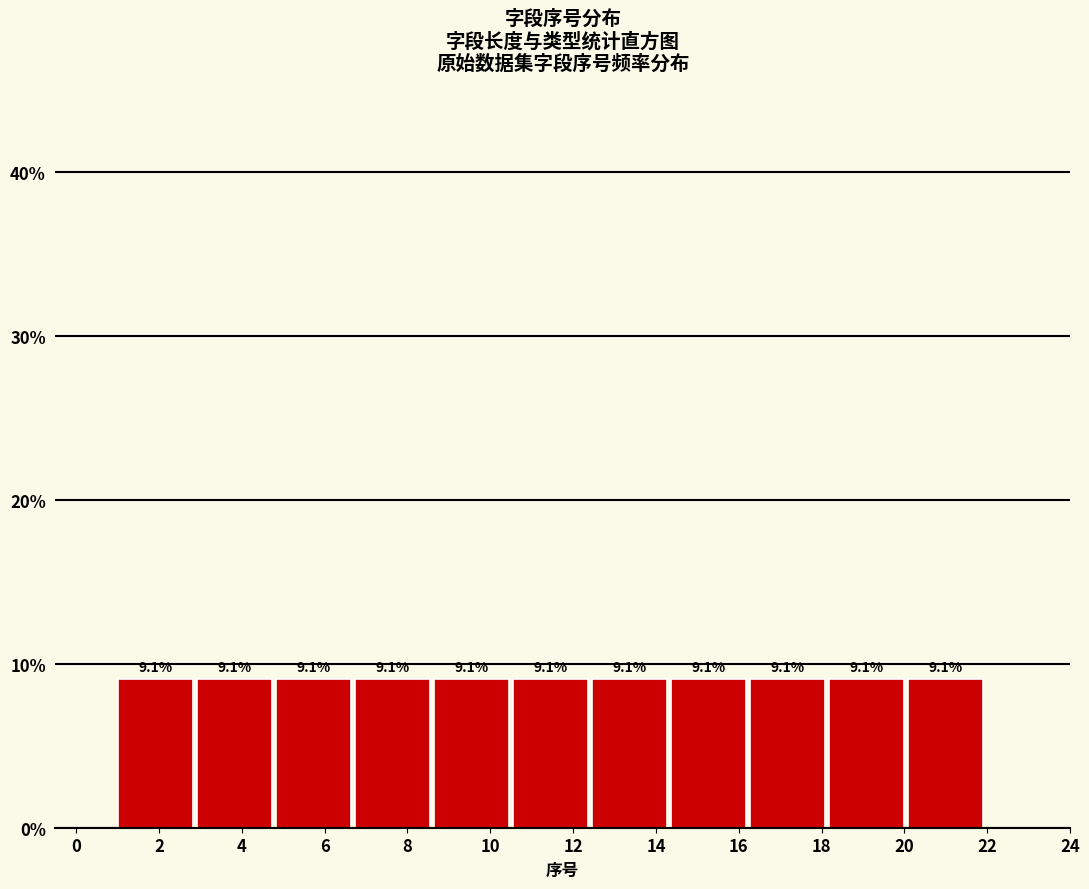

What is the height of the bar covering 3.0 to 4.8 on the x-axis? The bar edges are not printed on the chart, so give them approximately, as read against the axis.

9.1